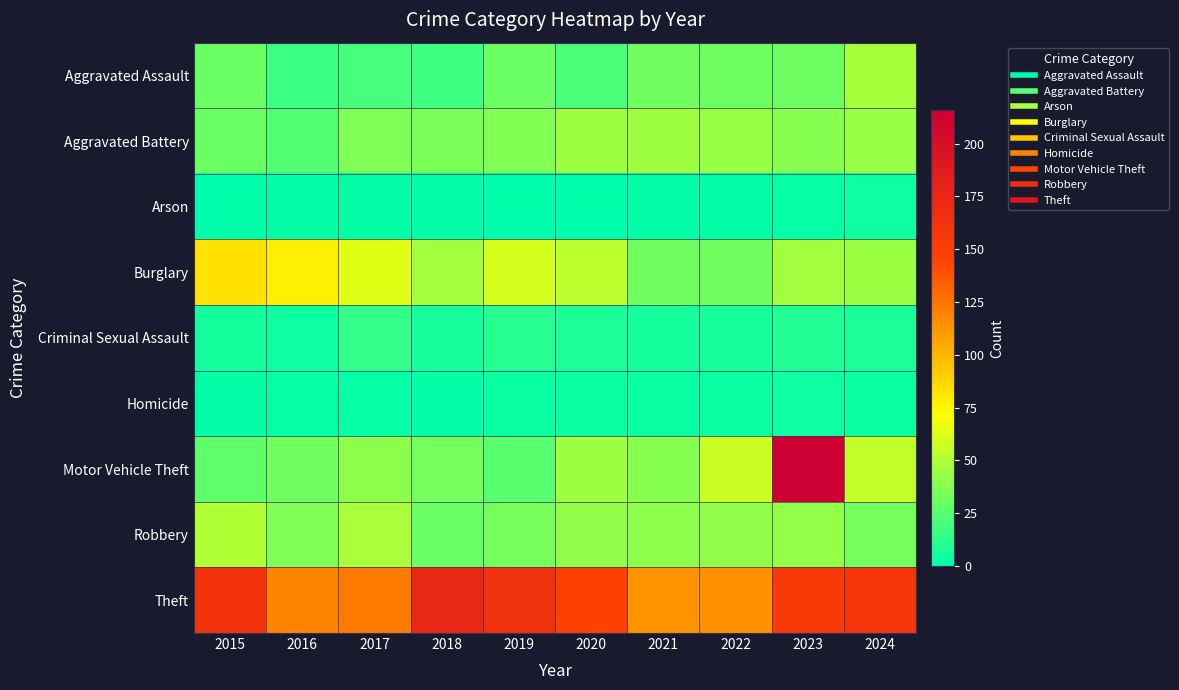

Which series has the largest range (max minus min)?

Motor Vehicle Theft